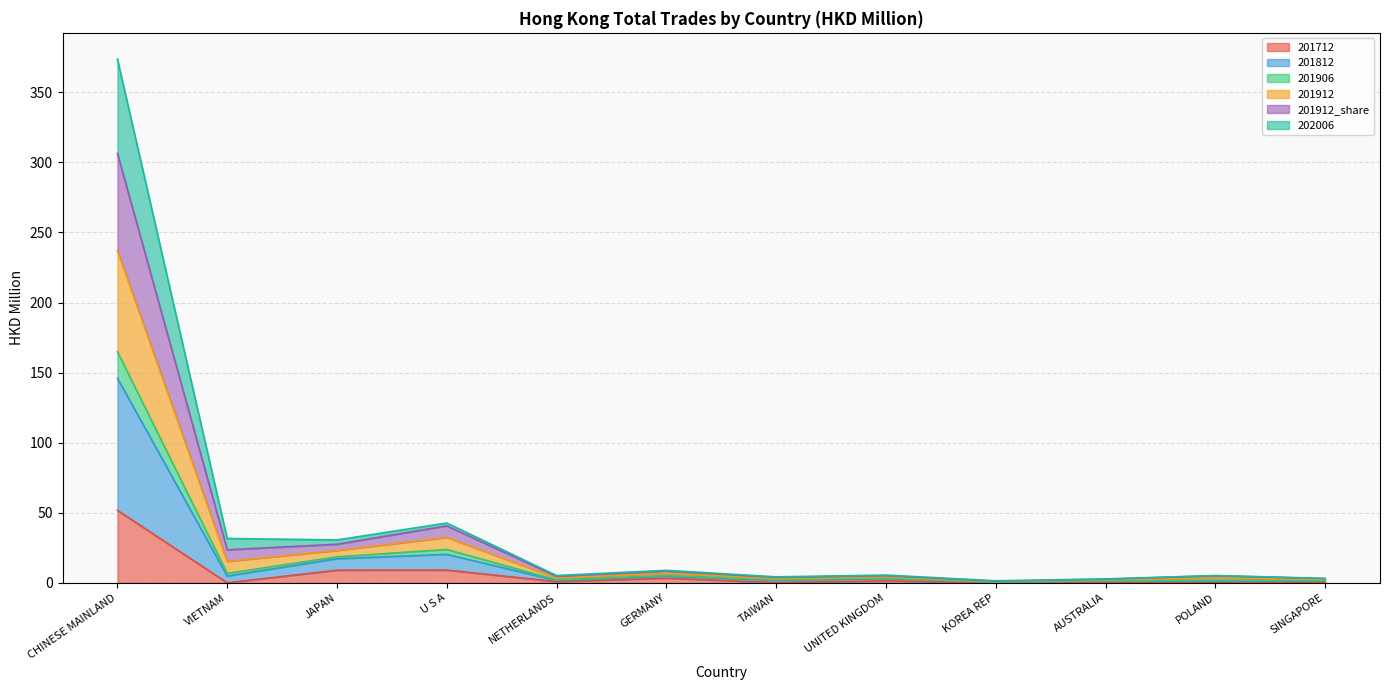

What is the highest value of the 201712 series?

51.8